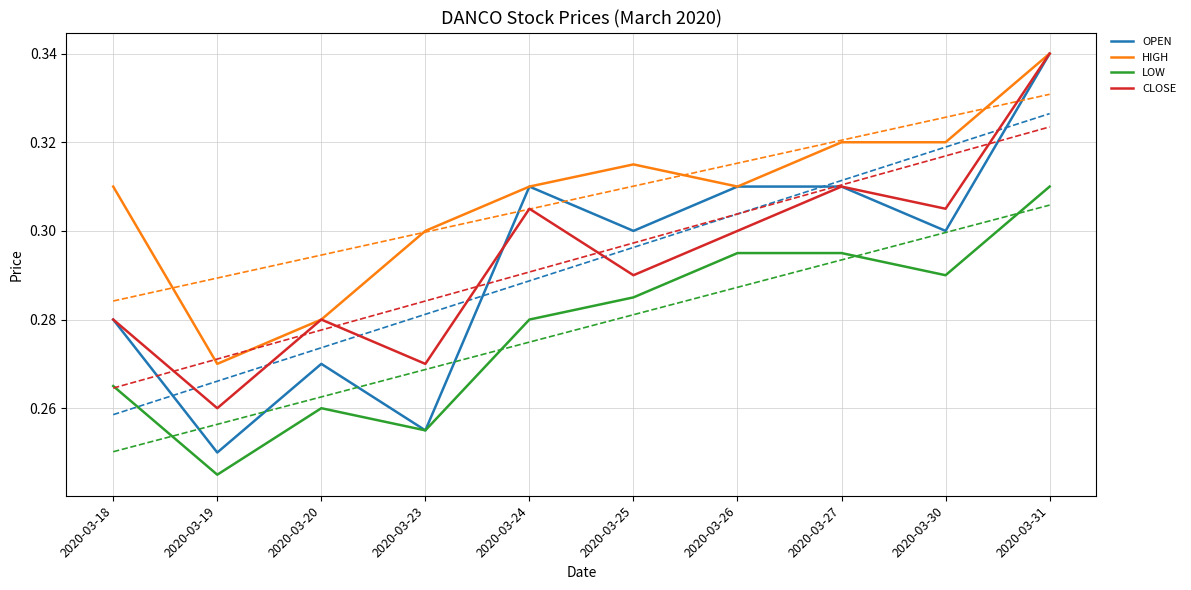

At which category does CLOSE reach its first local valley?

2020-03-19